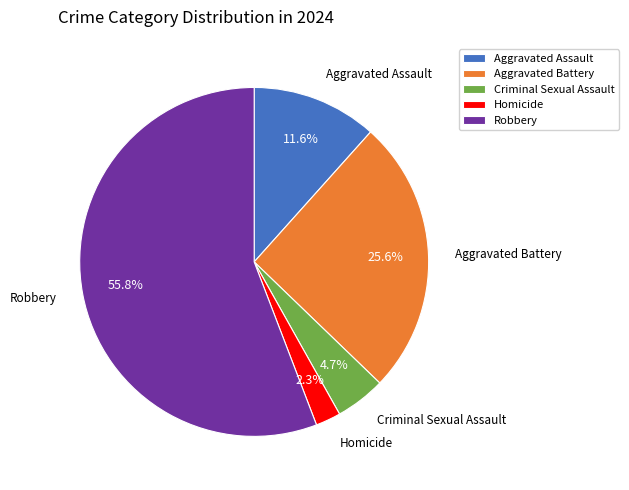

Rank the categories by value from highest to lowest.

Robbery, Aggravated Battery, Aggravated Assault, Criminal Sexual Assault, Homicide